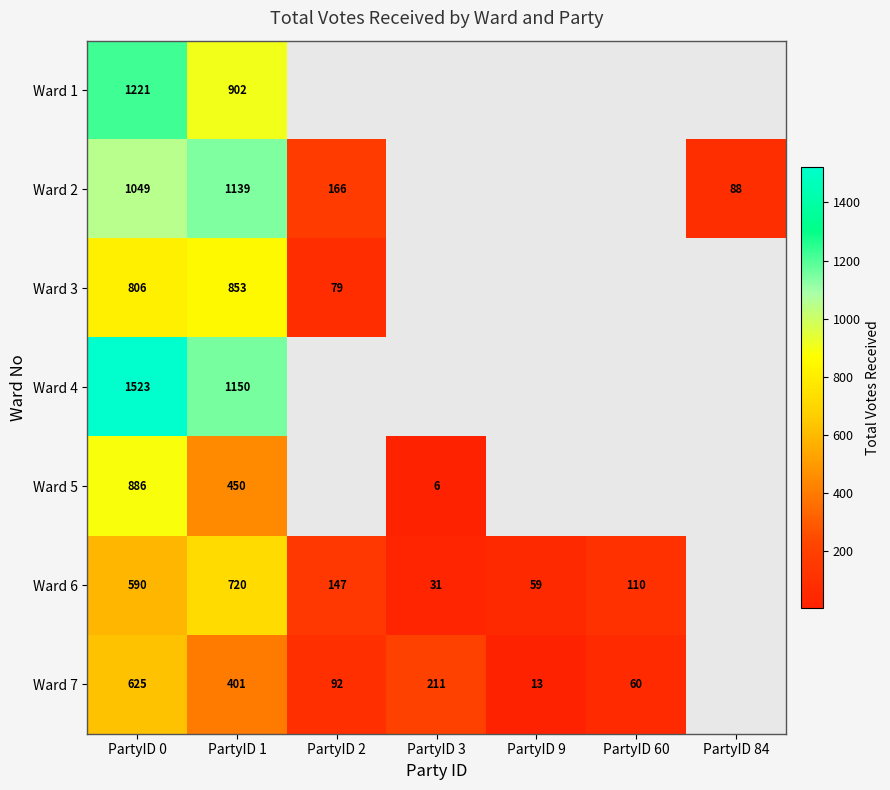

The value of Ward 5 at PartyID 3 is 6. True or false?

True